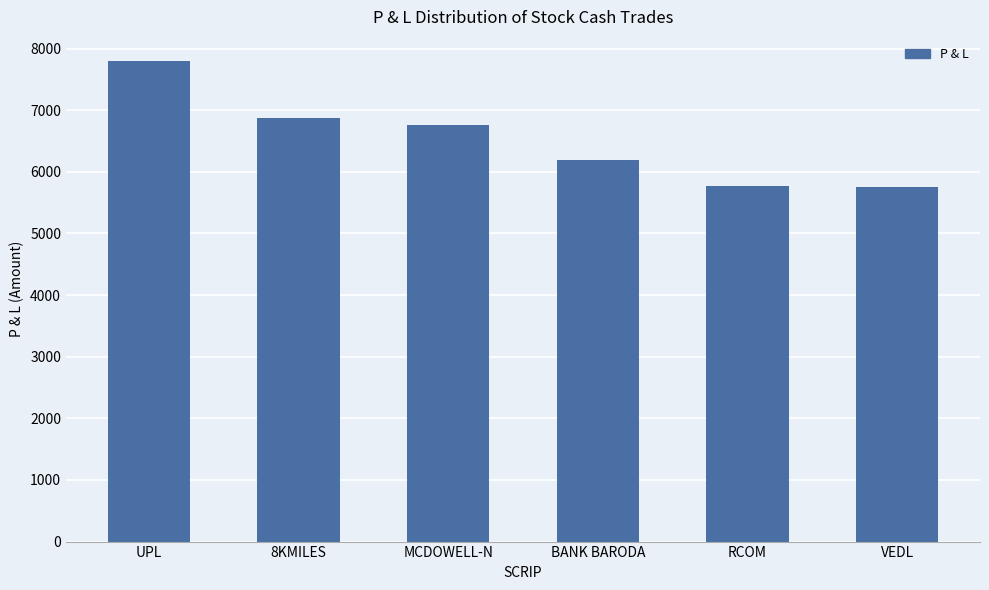

How many data points are less than 6760?

3